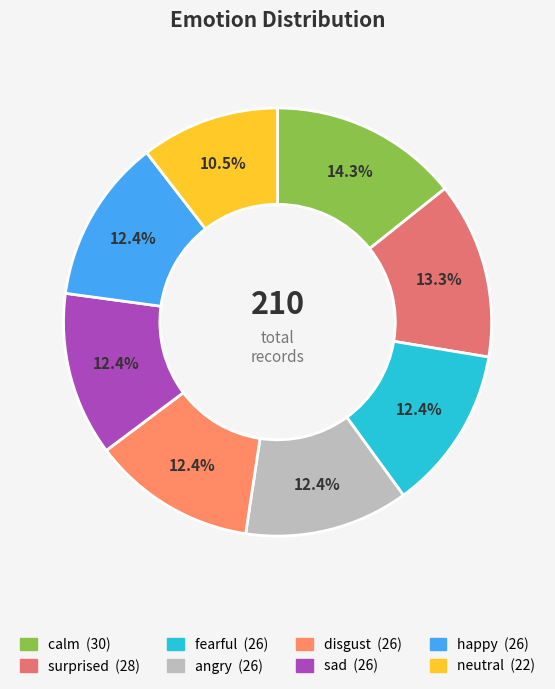

How many segments does this pie chart have?

8